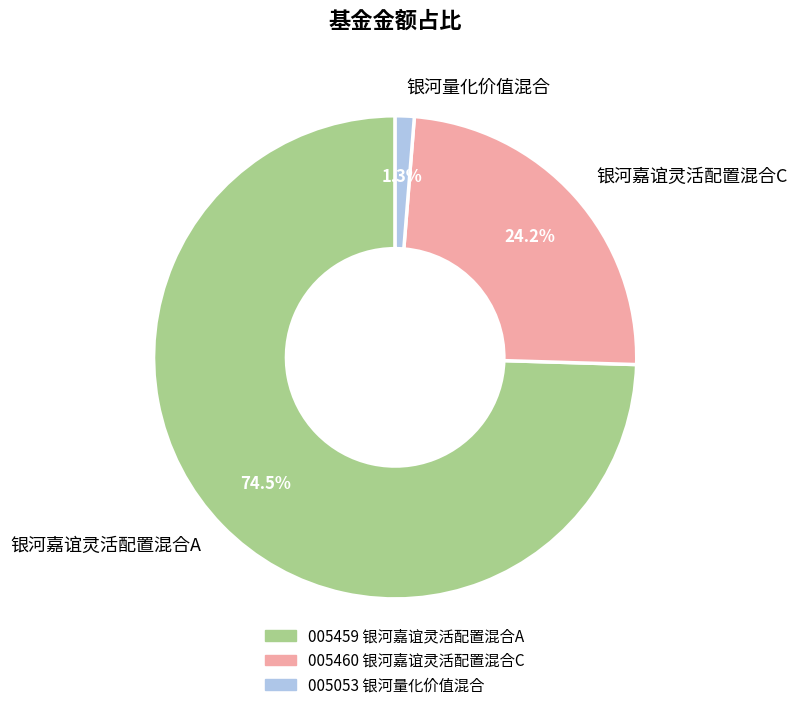

To the nearest percent, what is the combined percentage of 银河嘉谊灵活配置混合A and 银河量化价值混合?

76%